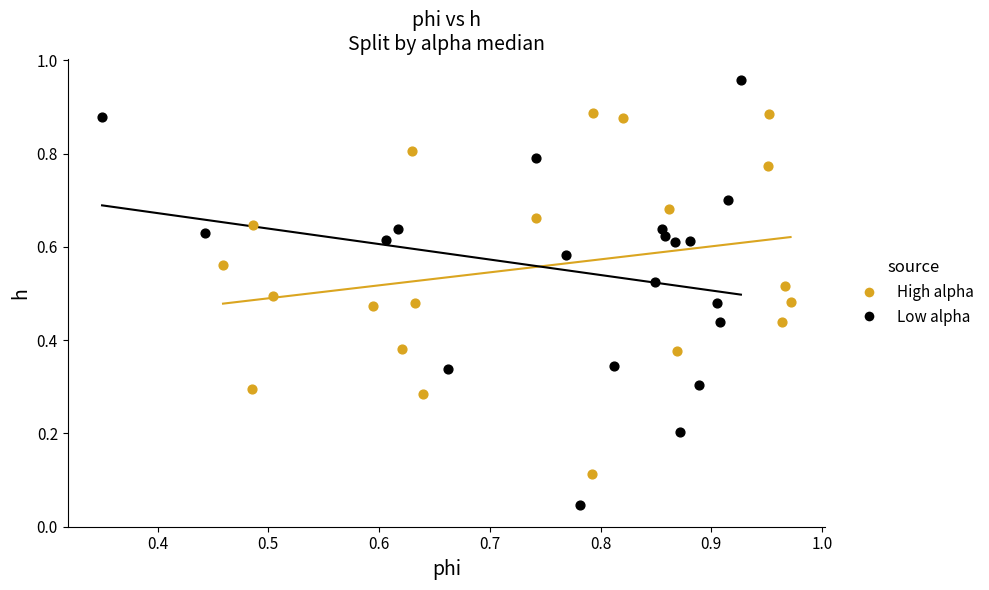

Which series reaches the minimum Y coordinate?

Low alpha